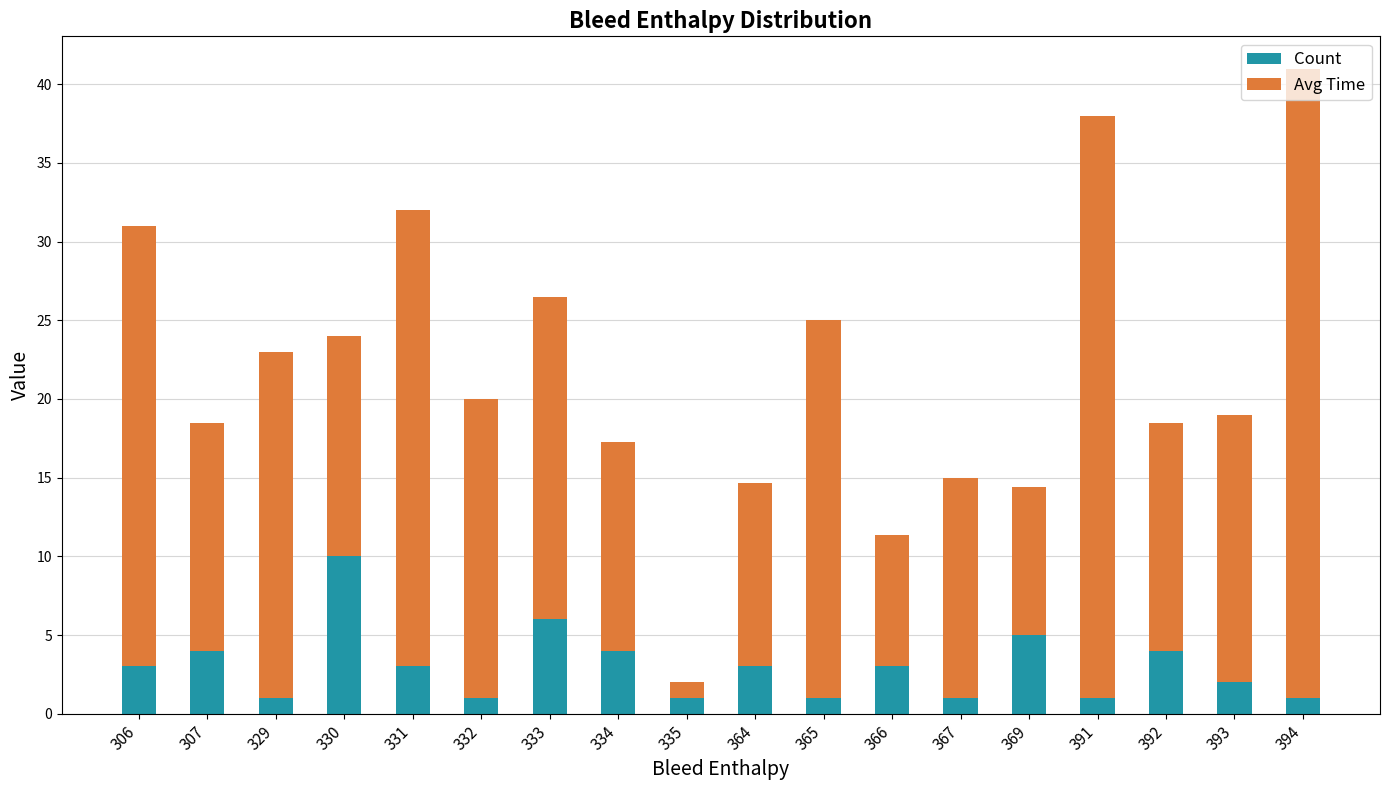

What is the difference between the maximum and minimum values in the Count series?

9.0